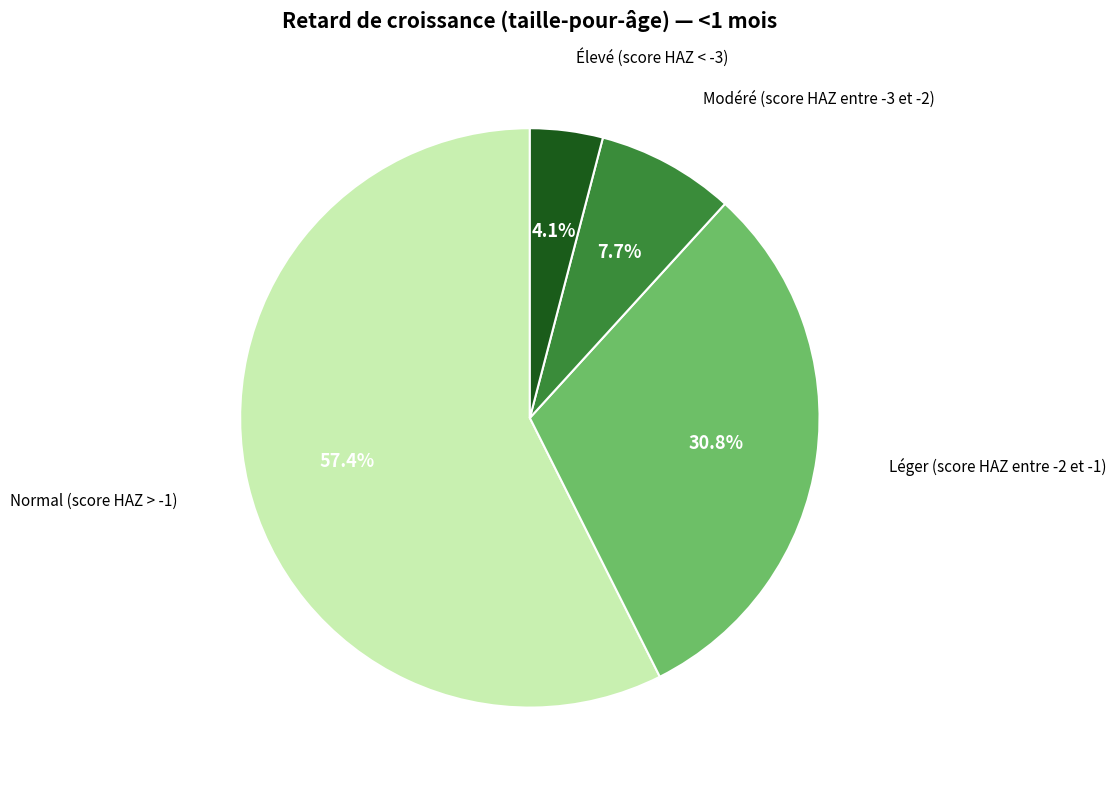

Is there a majority slice in this chart?

Yes